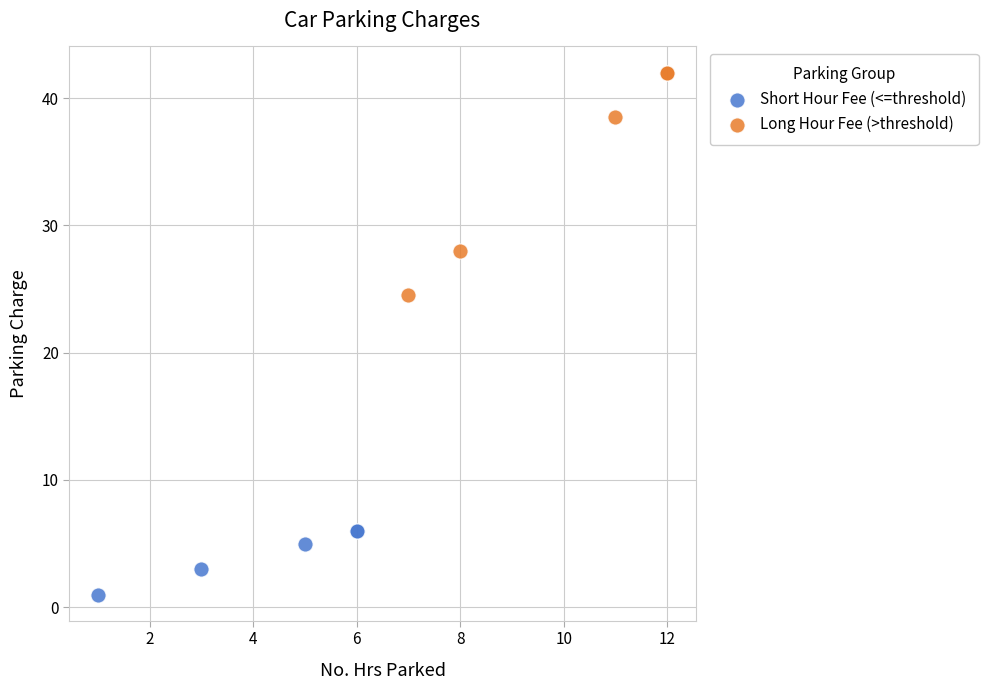

What are all the series names shown in the legend?

Short Hour Fee (<=threshold), Long Hour Fee (>threshold)